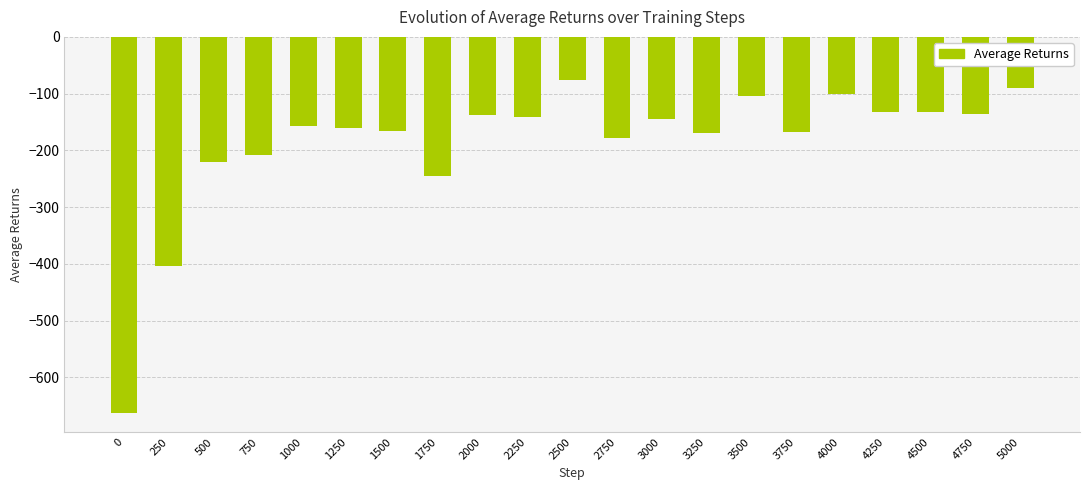

The chart shows a value of -126.9 at 5000. True or false?

False